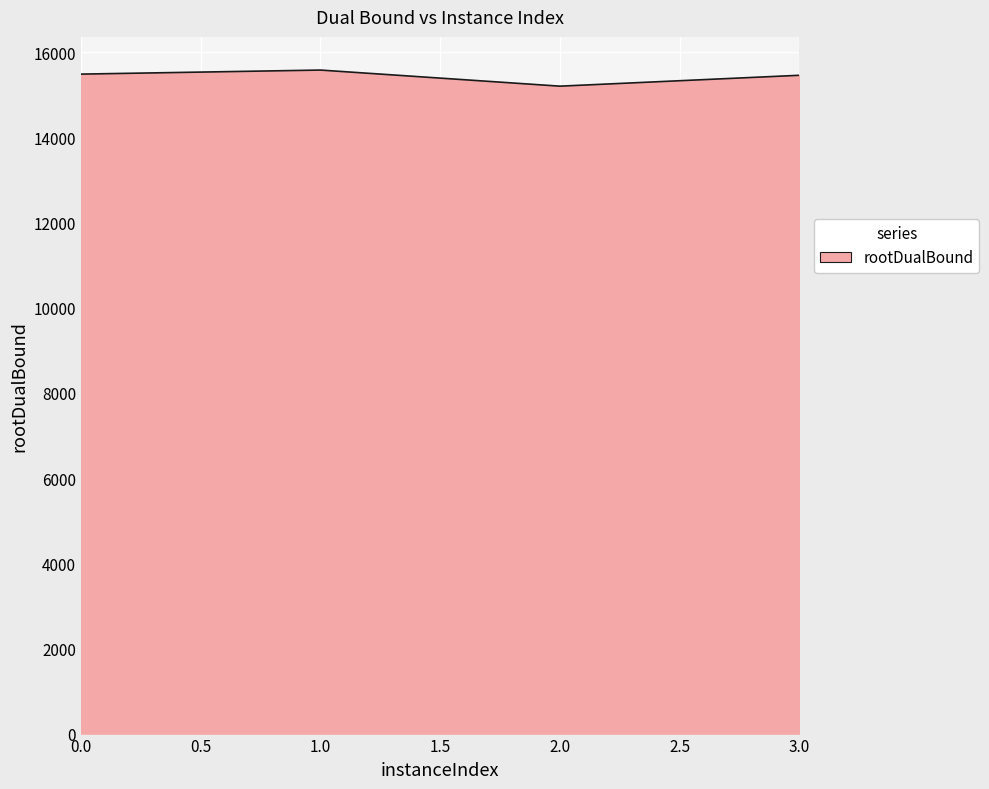

What is the minimum value shown in the chart?

15199.9